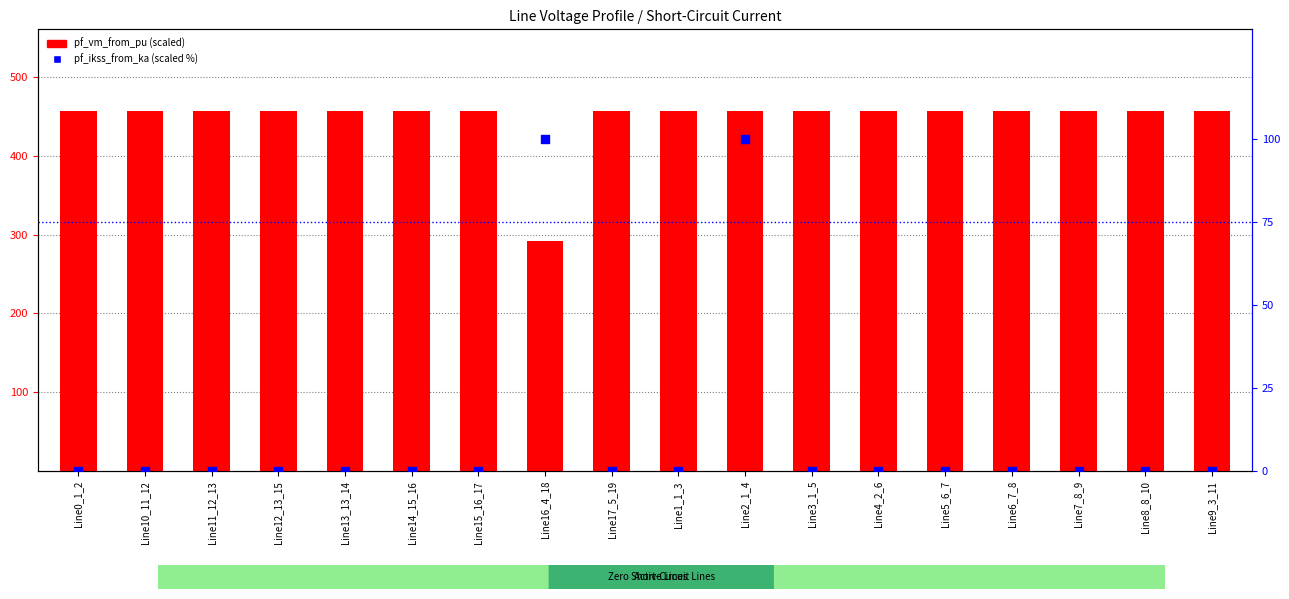

What are all the series names shown in the legend?

pf_vm_from_pu (scaled), pf_ikss_from_ka (scaled %)